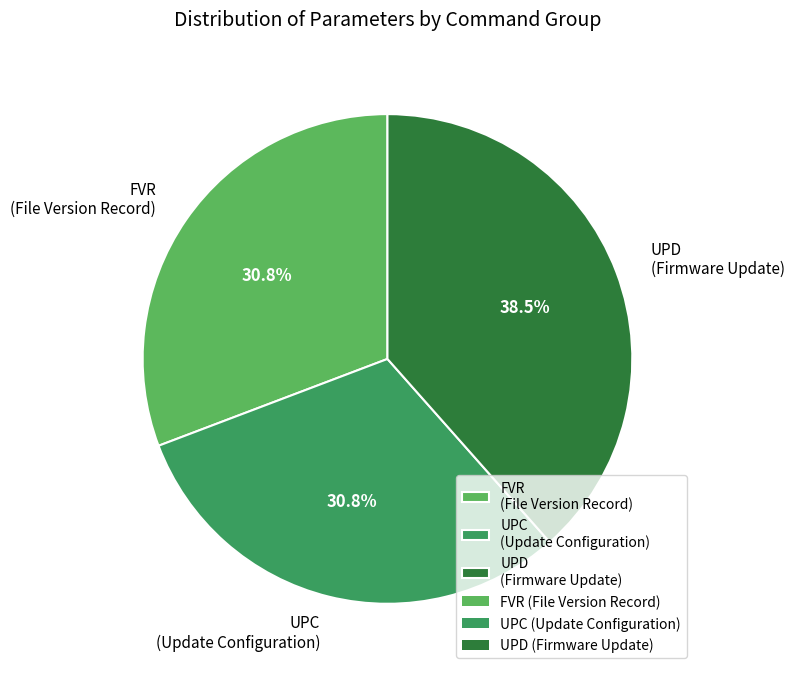

What is the largest slice in the pie chart?

UPD (Firmware Update)